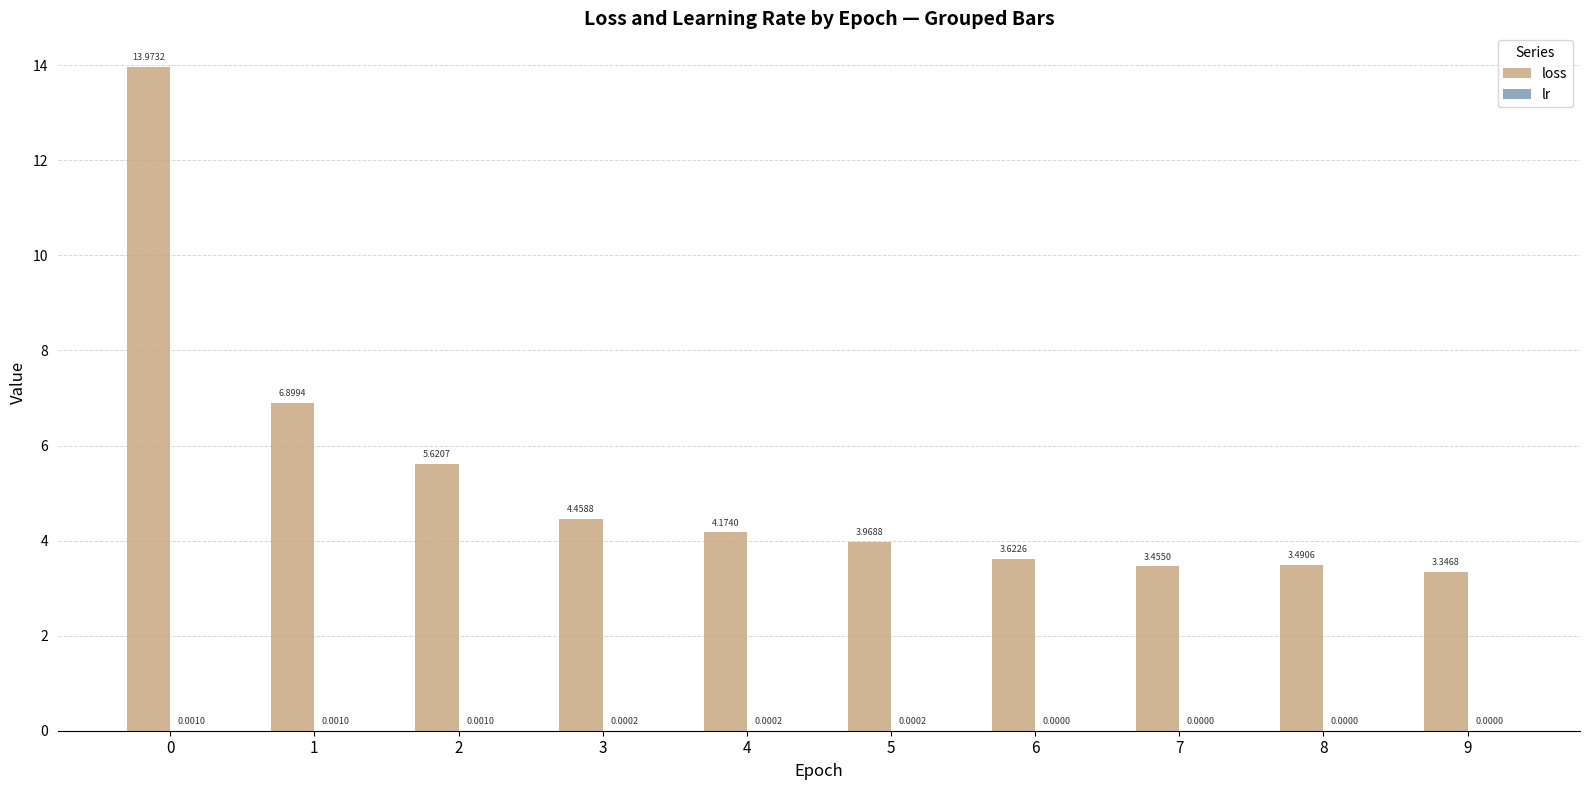

Between 4 and 5, which series saw the biggest shift?

loss